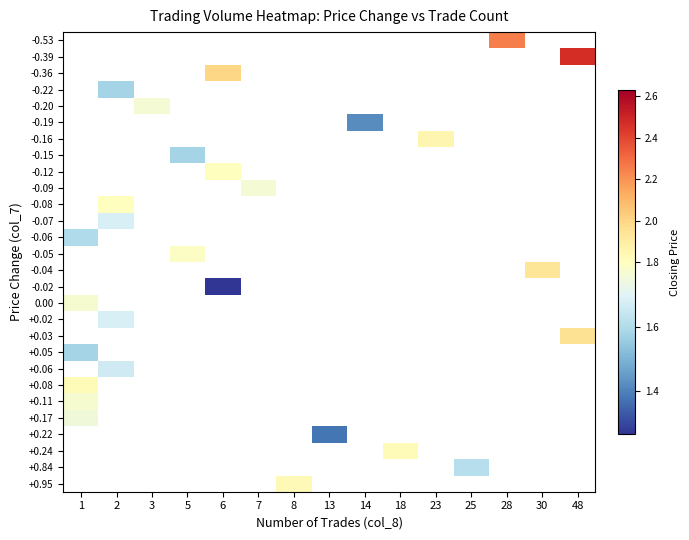

Which has a higher value, 7 or 30?

30